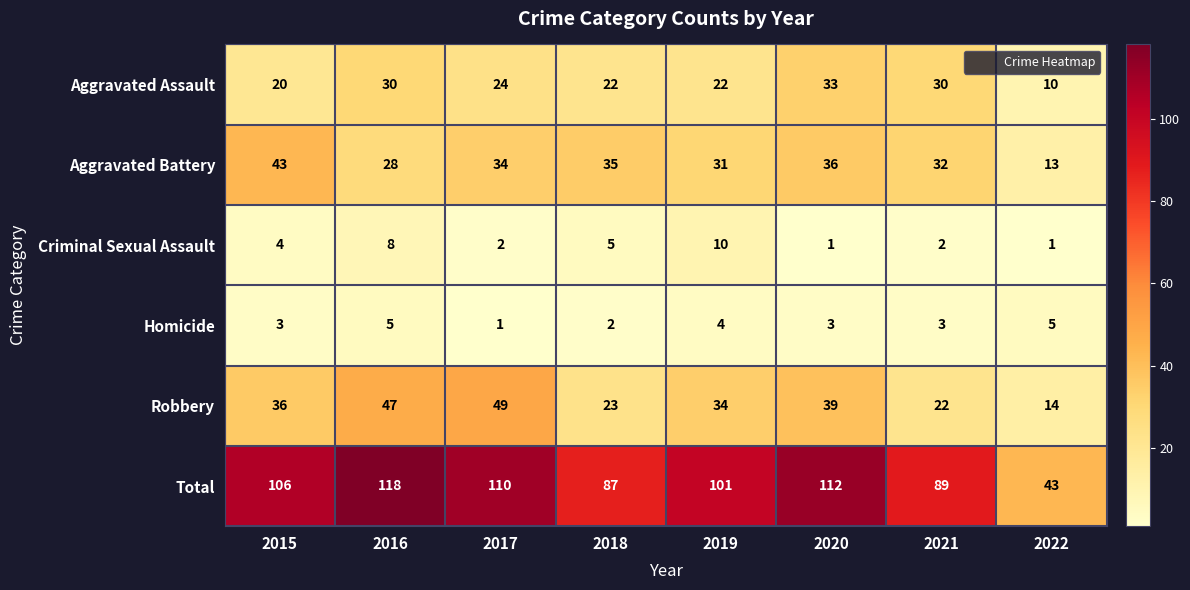

What is the maximum value for Homicide?

5